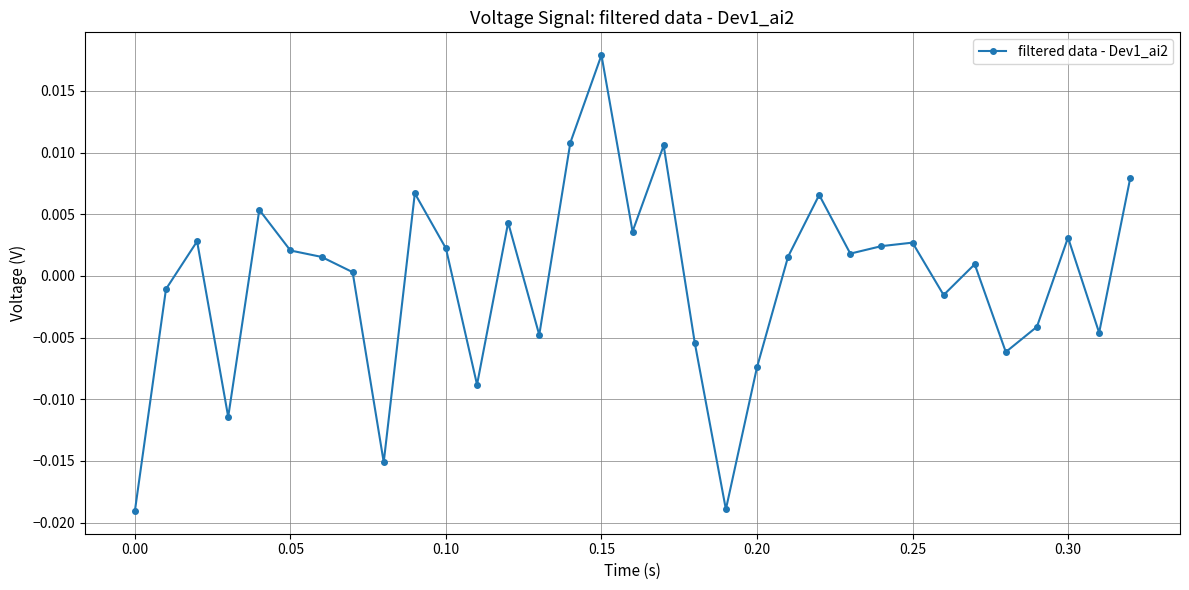

Which category has the highest value across all series?

0.15